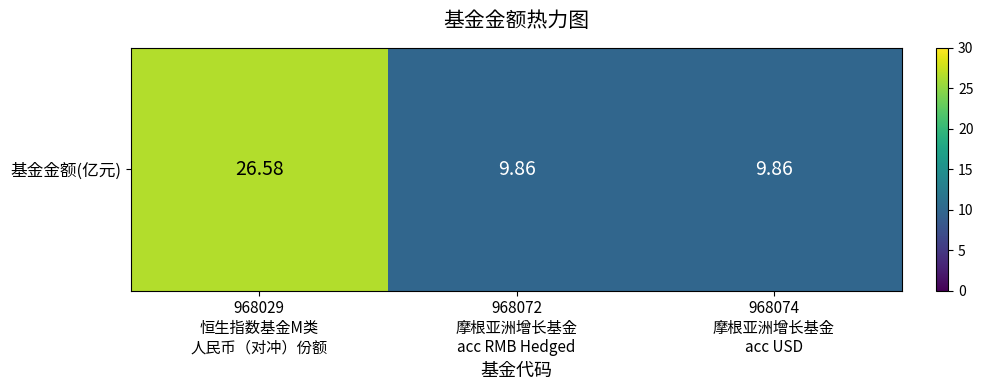

The chart shows a value of 5.5 at 968074
摩根亚洲增长基金
acc USD. True or false?

False